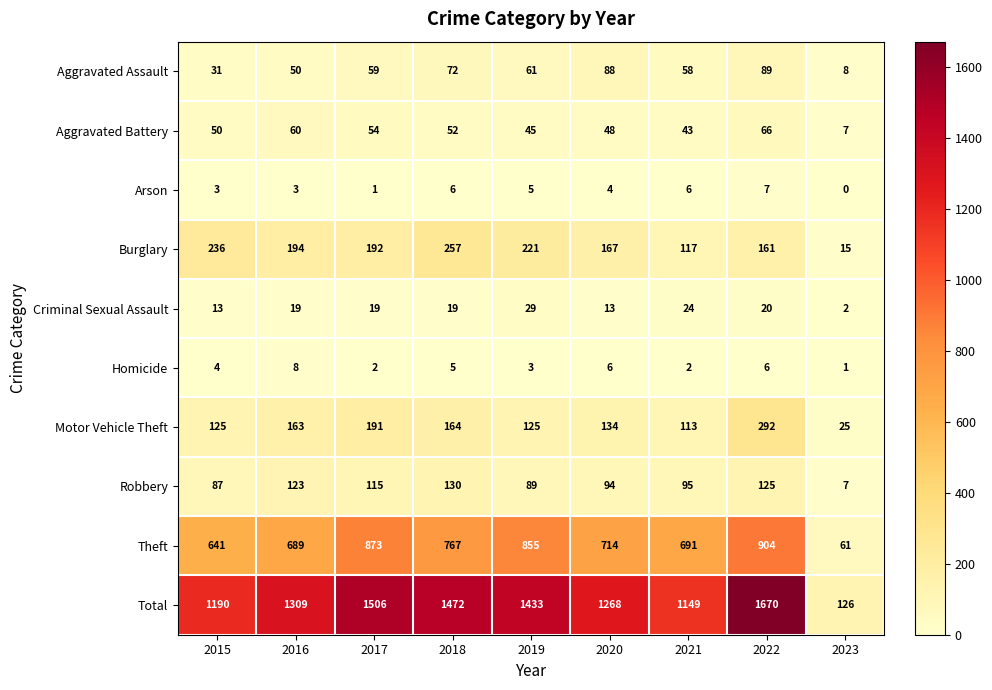

What is the difference between the maximum and second lowest values in the Motor Vehicle Theft series?

179